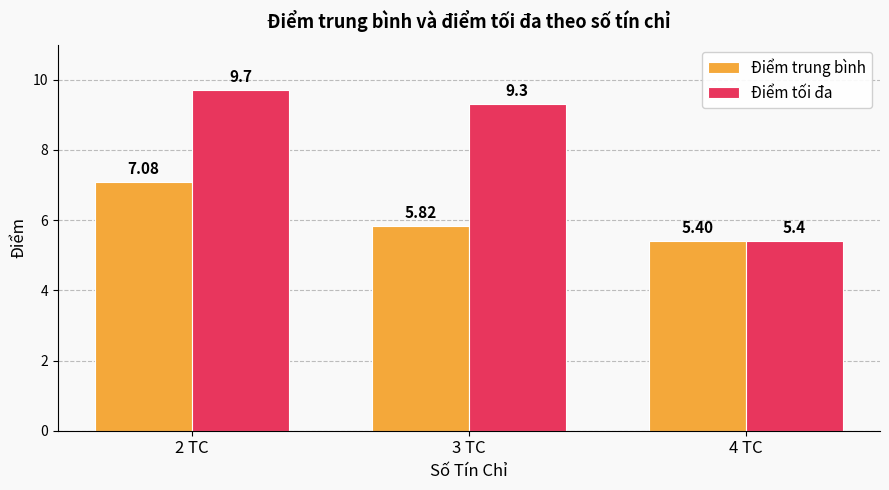

Rank the series by their maximum value, from lowest to highest.

Điểm trung bình, Điểm tối đa